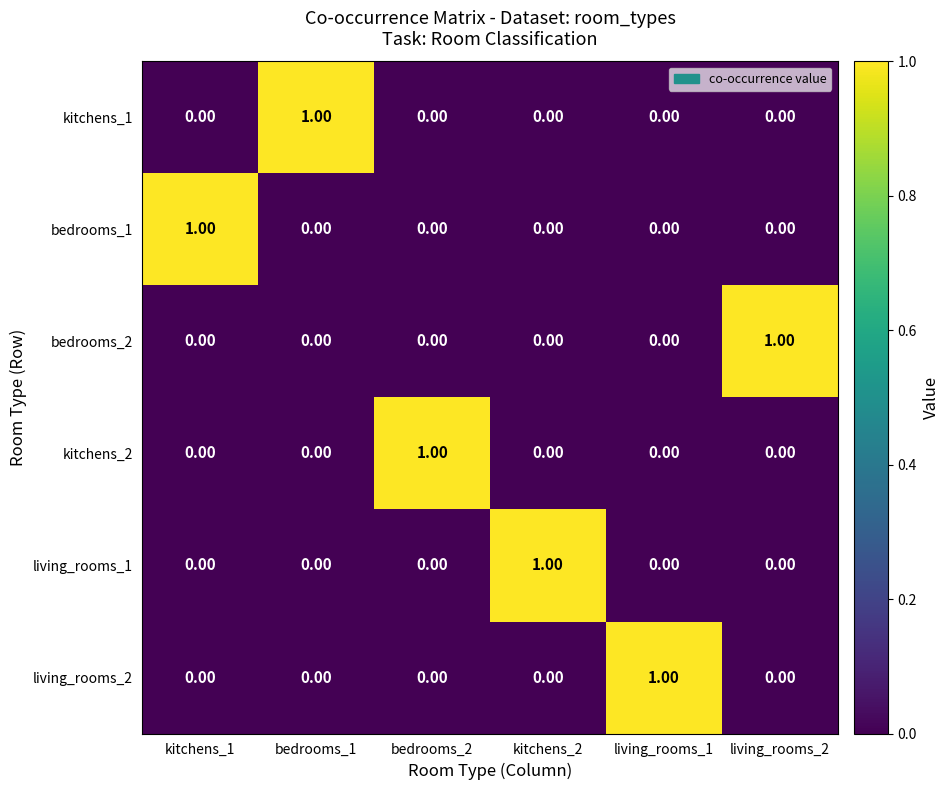

Rank the series at kitchens_1 from lowest to highest value.

kitchens_1, bedrooms_2, kitchens_2, living_rooms_1, living_rooms_2, bedrooms_1